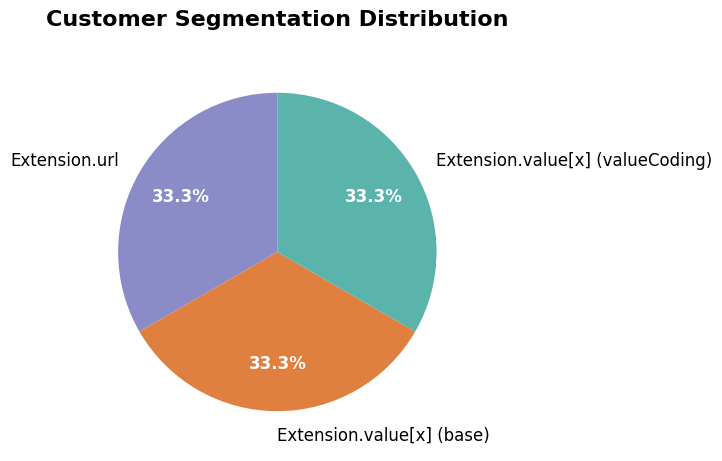

Is Extension the majority of the pie?

No